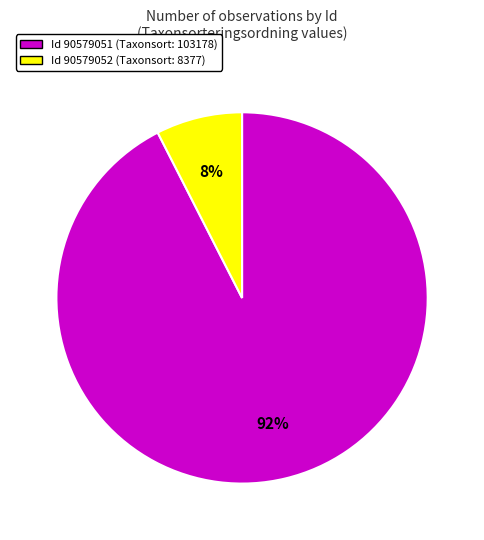

To the nearest percent, what is the average slice percentage?

50%